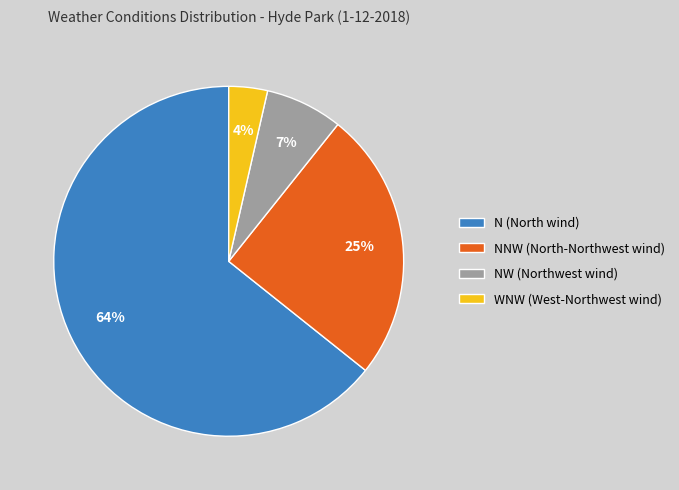

Which category has the biggest portion of the pie?

N (North wind)